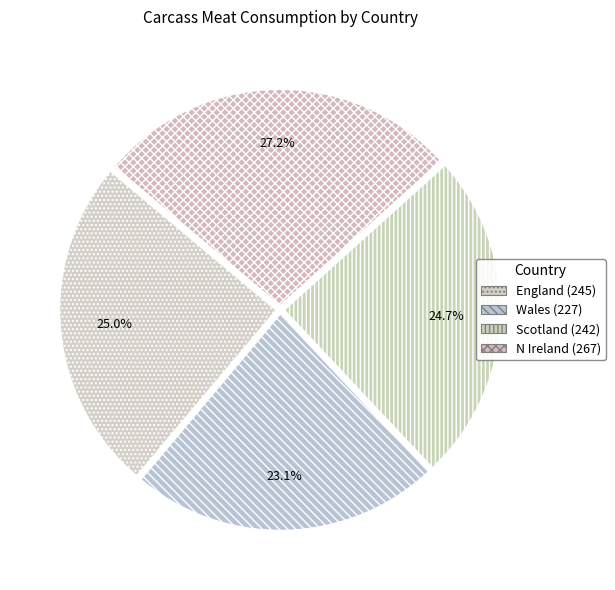

How much of the chart is everything except N Ireland?

72.8%